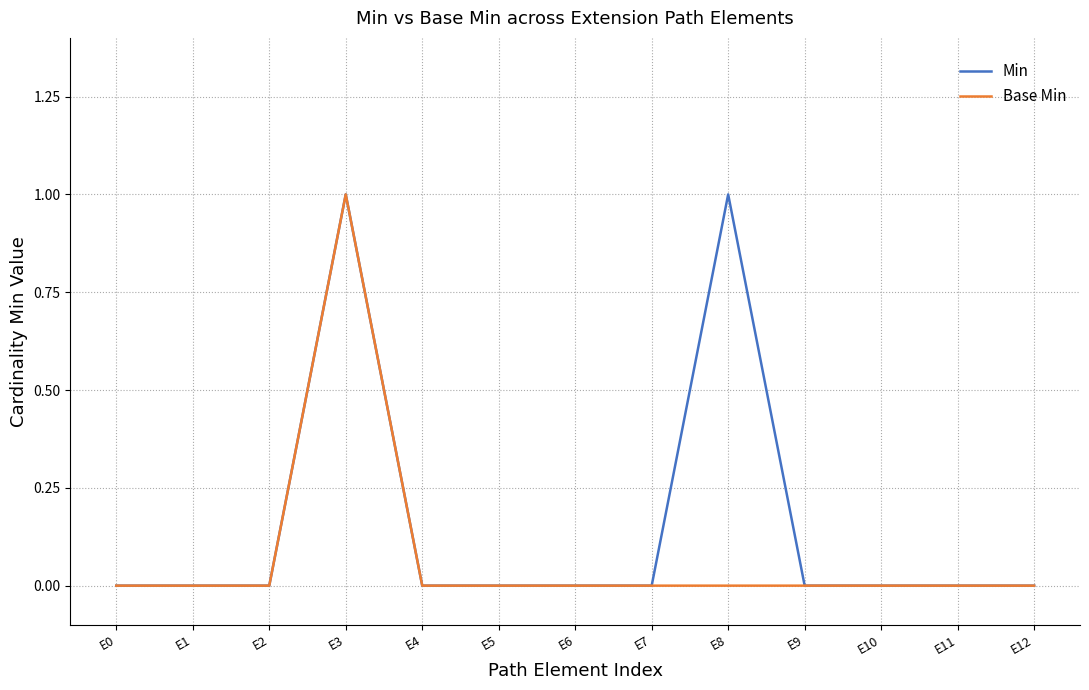

What is the highest value of the Base Min series?

1